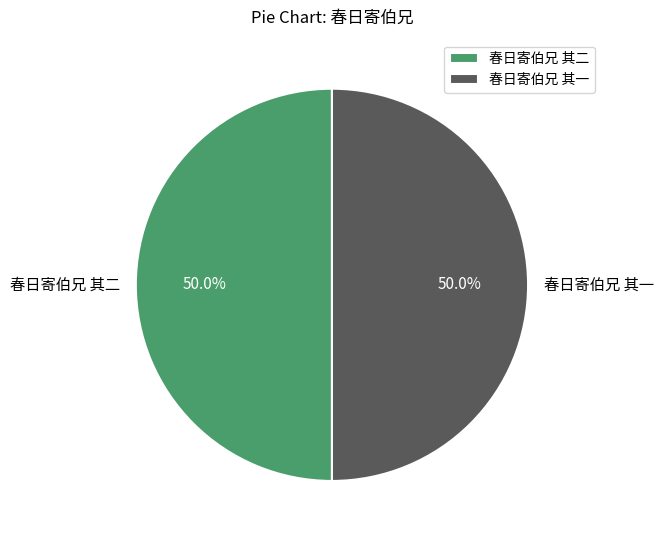

What percentage is NOT represented by 春日寄伯兄 其二?

50.0%